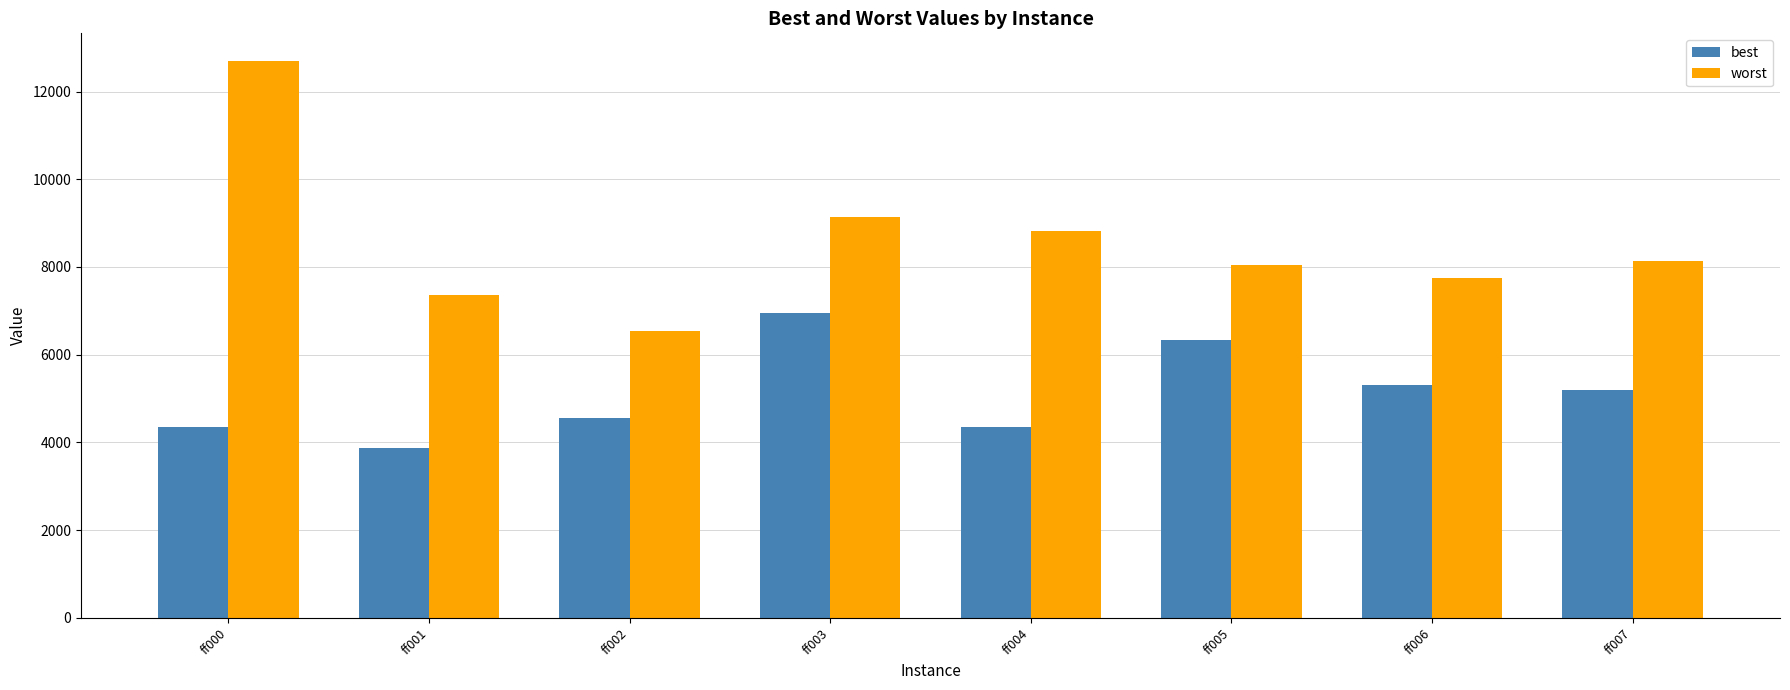

Between ff002 and ff003, which series saw the biggest shift?

worst